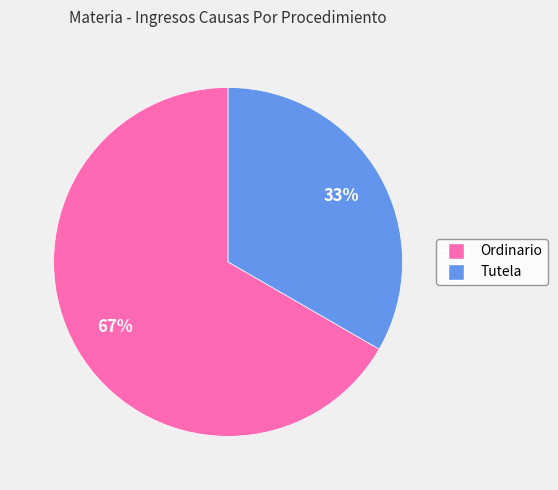

Which has a higher value, Ordinario or Tutela?

Ordinario